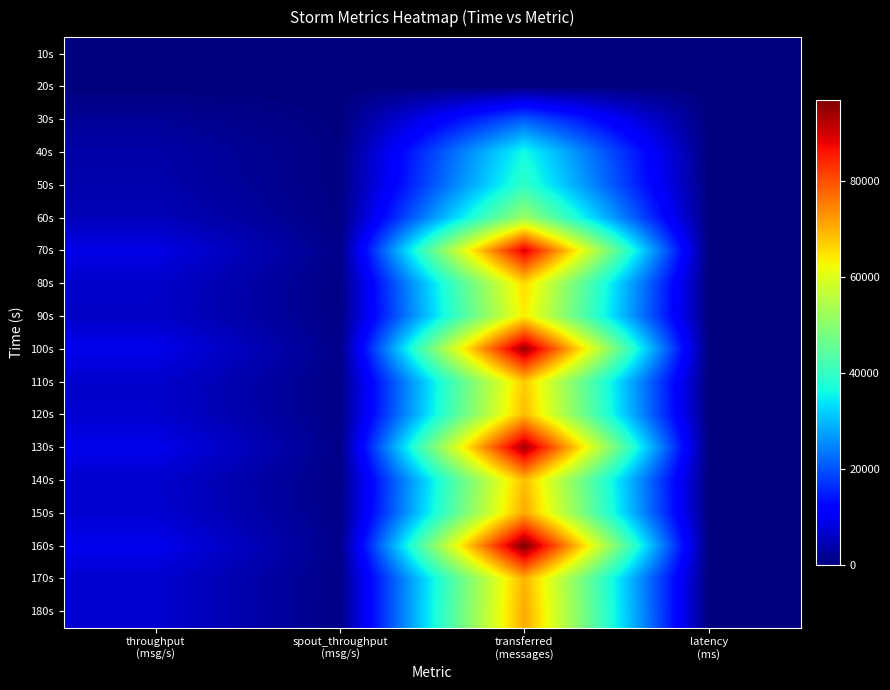

What is the greatest value displayed?

96940.0